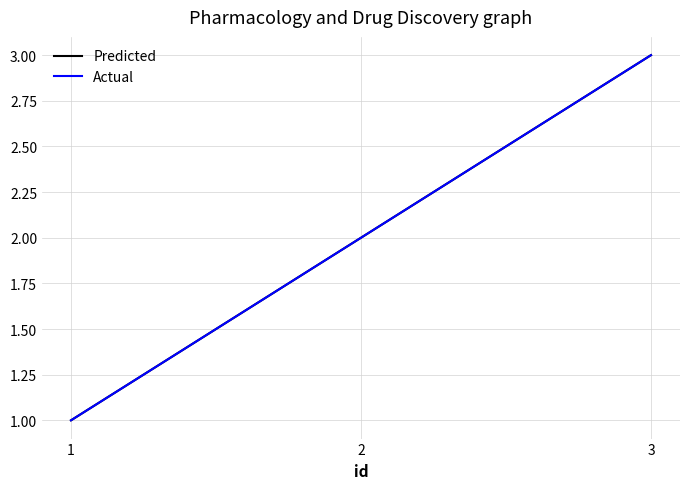

Is it true that Actual equals 0 at 1?

False